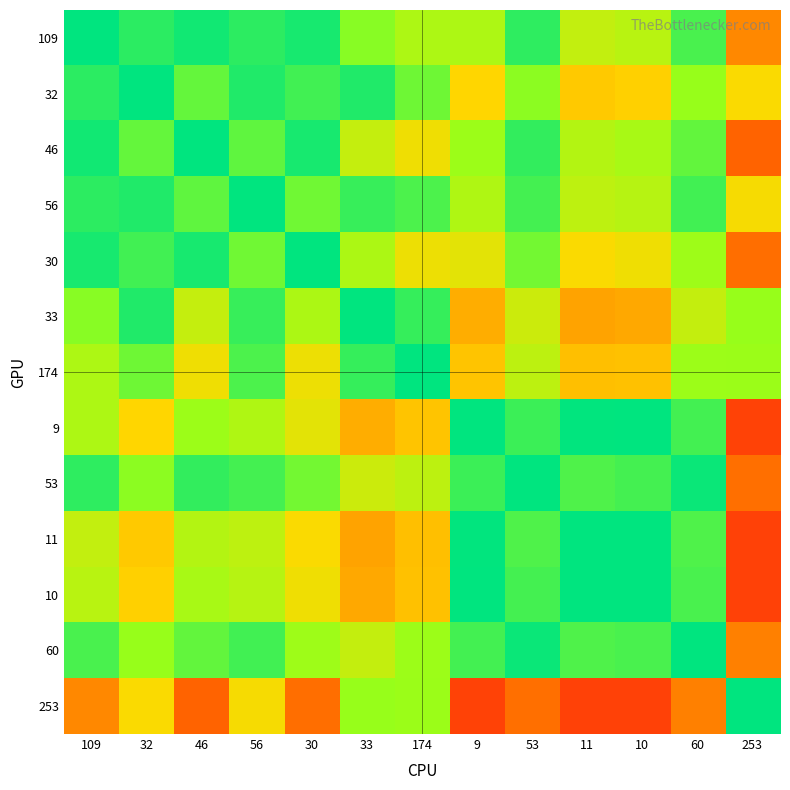

What is the difference between the highest and lowest values at 46?

0.7